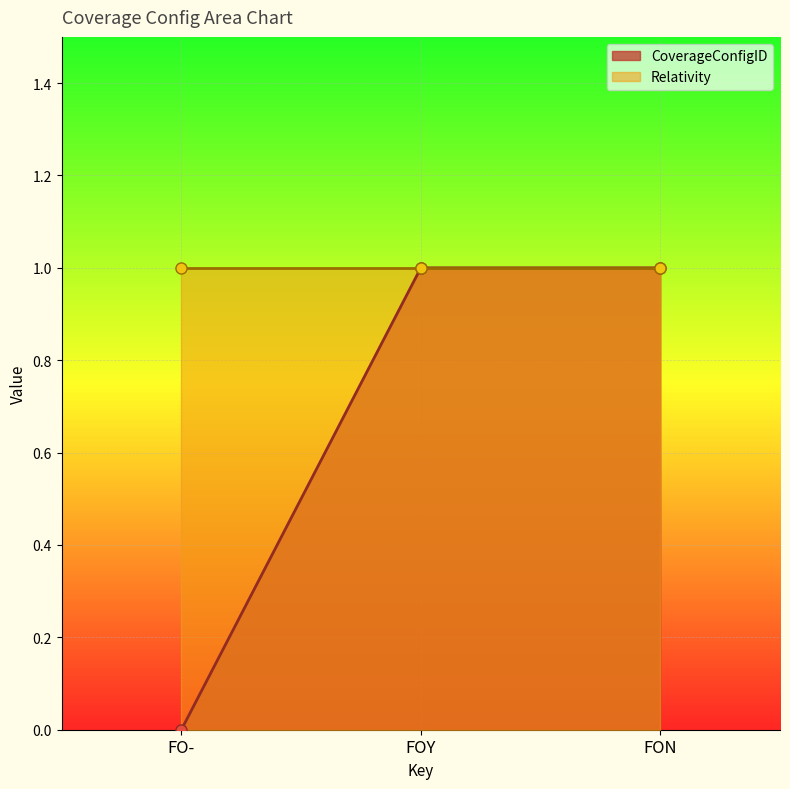

List the labels in order of value, smallest first.

FO-, FOY, FON